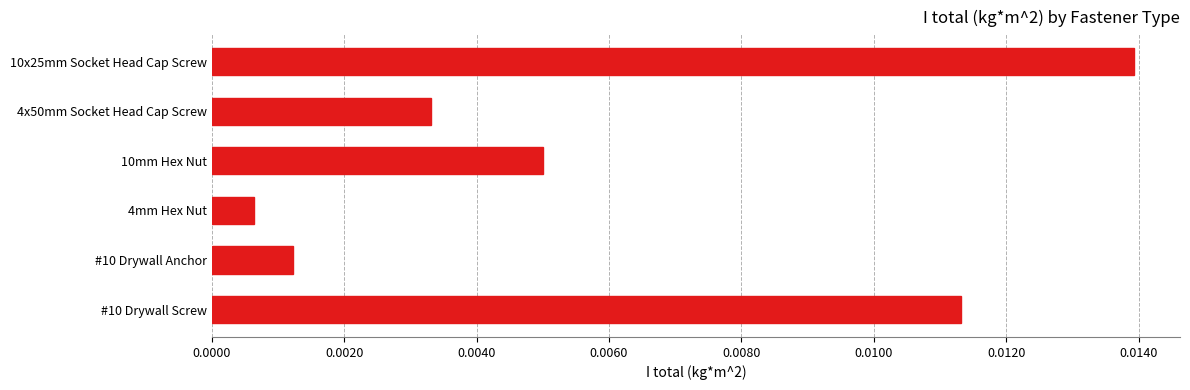

List the labels in order of value, smallest first.

4mm Hex Nut, #10 Drywall Anchor, 4x50mm Socket Head Cap Screw, 10mm Hex Nut, #10 Drywall Screw, 10x25mm Socket Head Cap Screw